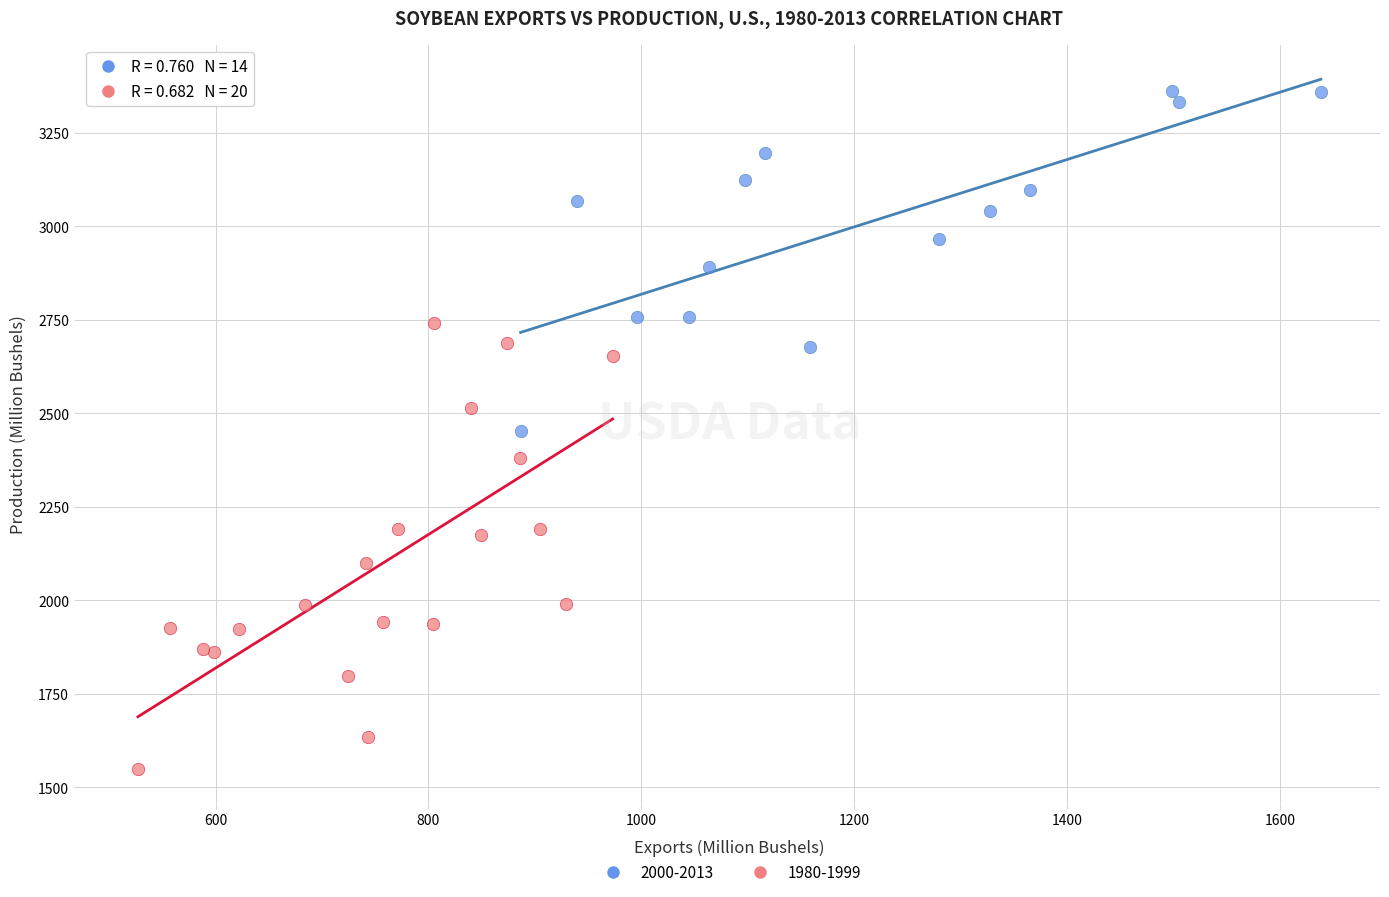

Which series contains the highest Y value?

2000-2013